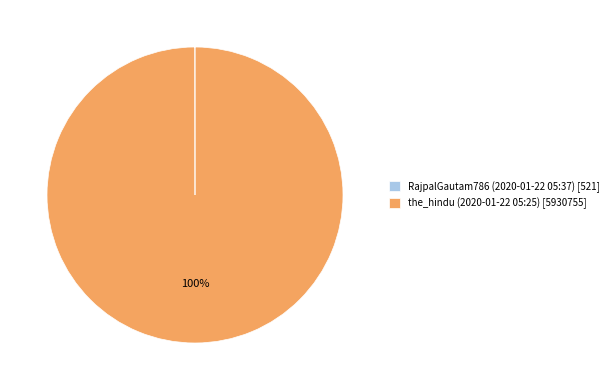

To the nearest percent, what percentage of the pie is the_hindu (2020-01-22 05:25)?

100%